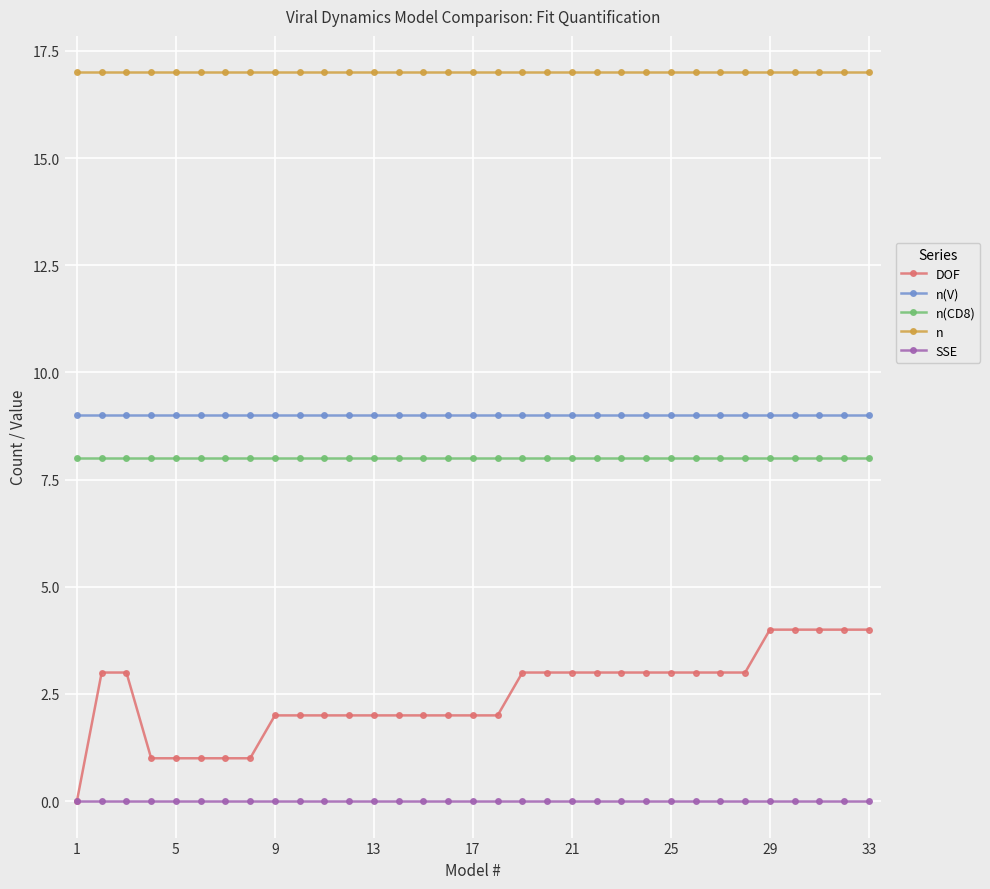

What is the maximum value for DOF?

4